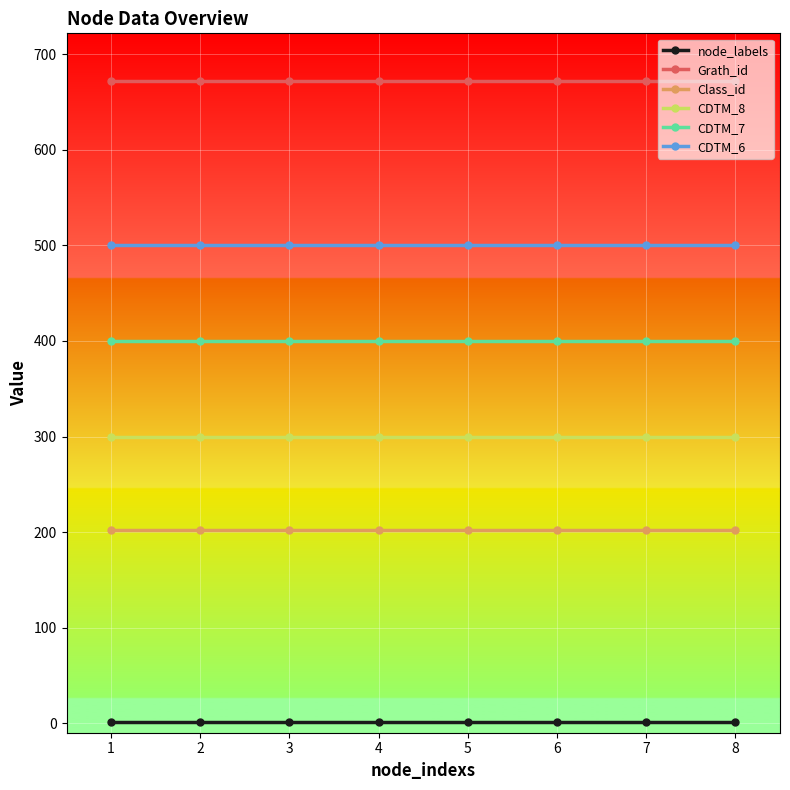

What is the approximate value of Class_id at 7?

202